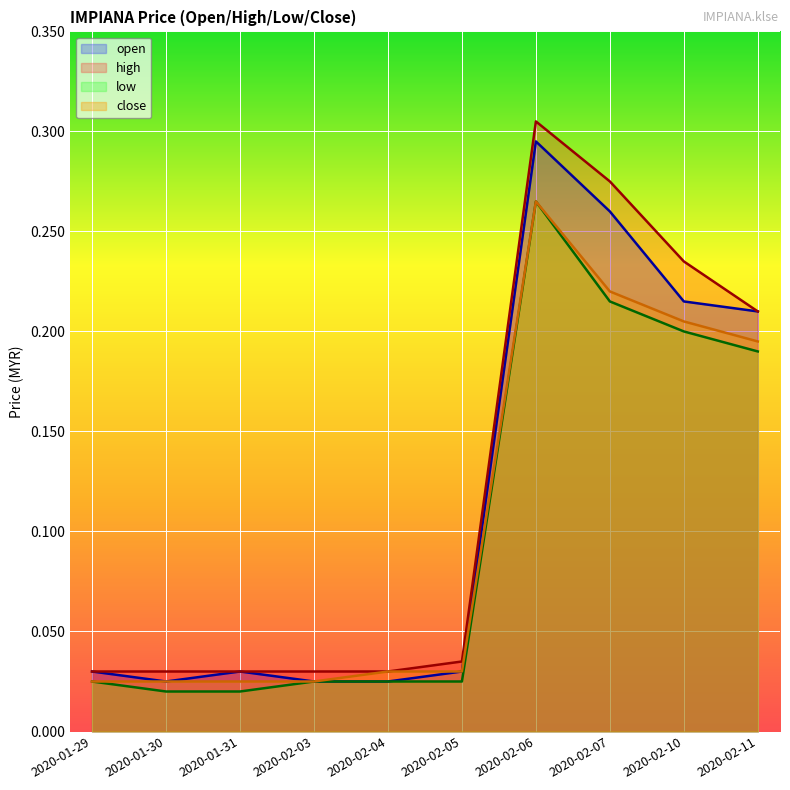

The low series shows 0.0 at 2020-02-03. True or false?

True